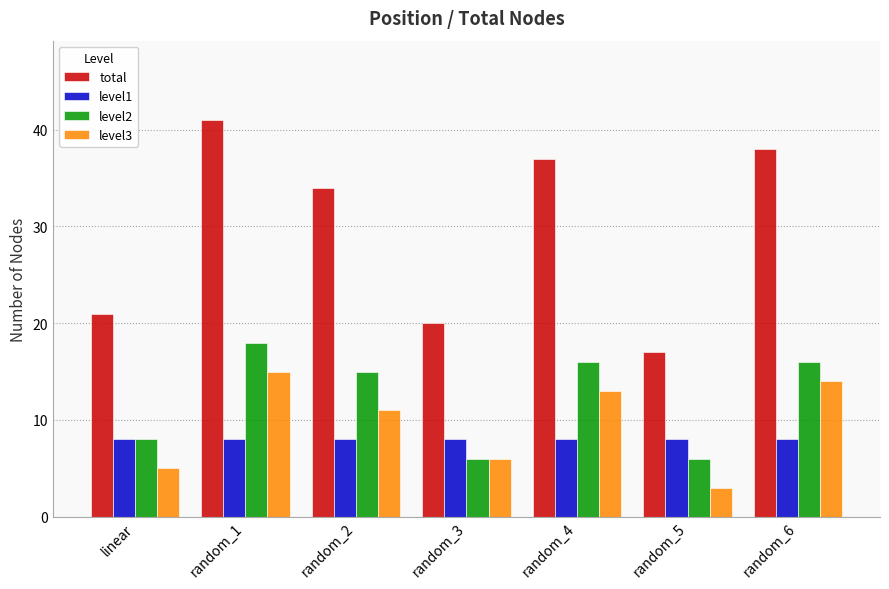

Rank the series by their maximum value, from lowest to highest.

level1, level3, level2, total